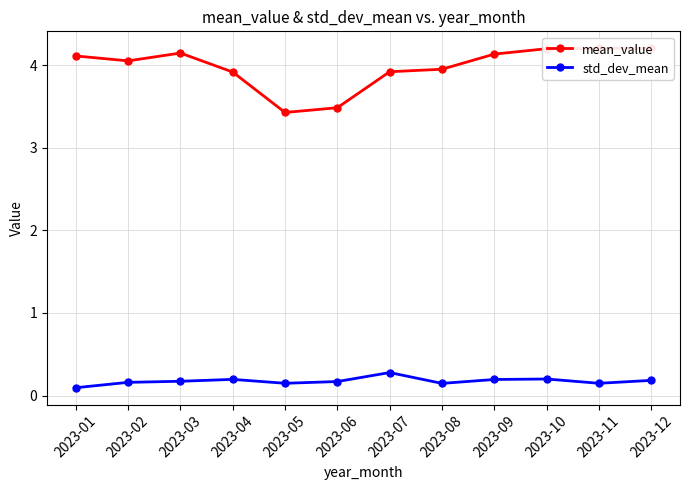

What is the lowest value of the mean_value series?

3.4